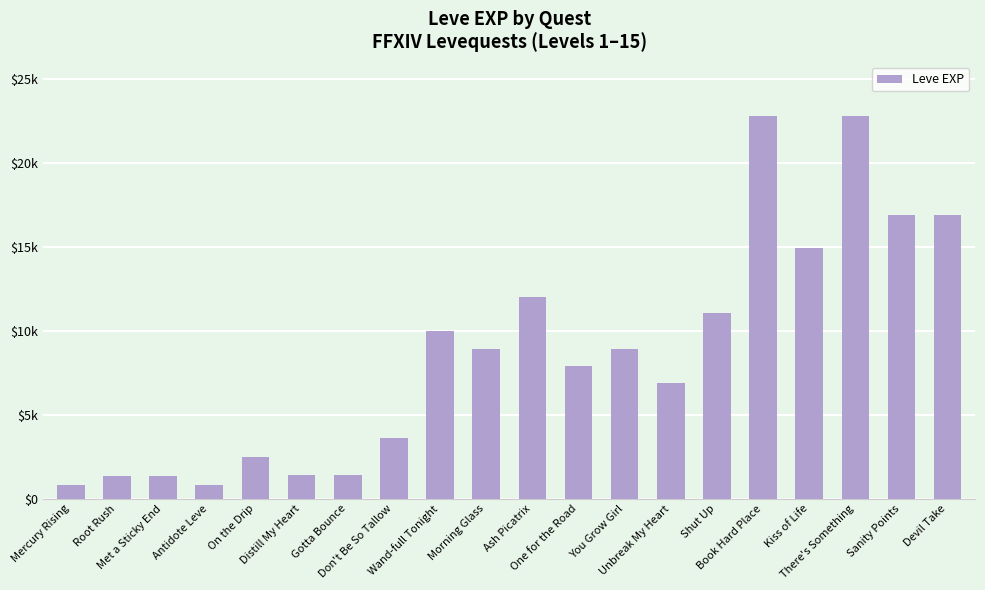

Where is the data nearest to the value 11795?

Ash Picatrix